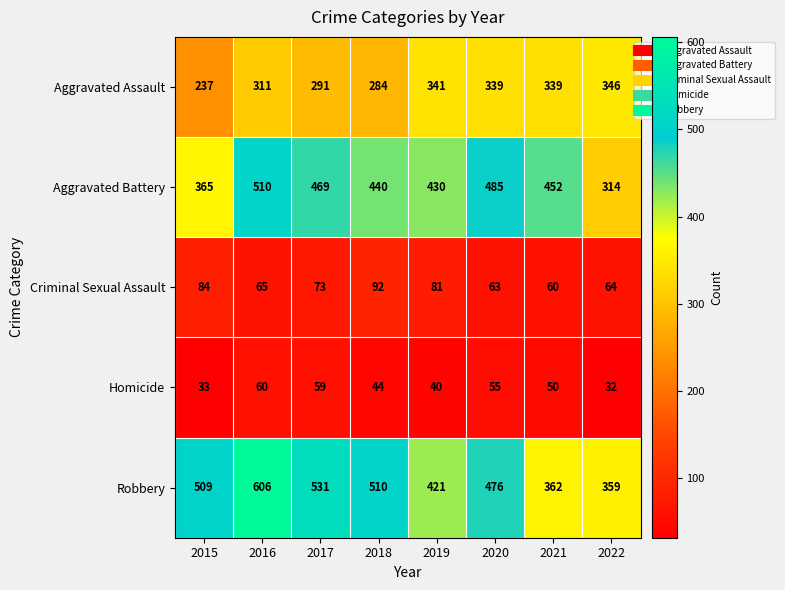

Rank the series by their maximum value, from lowest to highest.

Homicide, Criminal Sexual Assault, Aggravated Assault, Aggravated Battery, Robbery